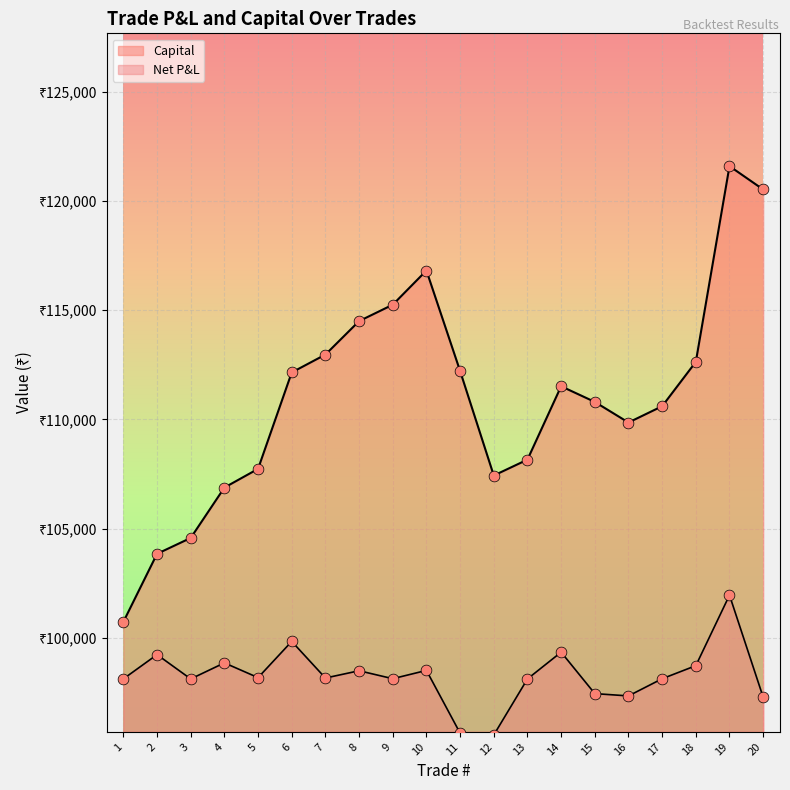

At which category is the sum across all series the highest?

19